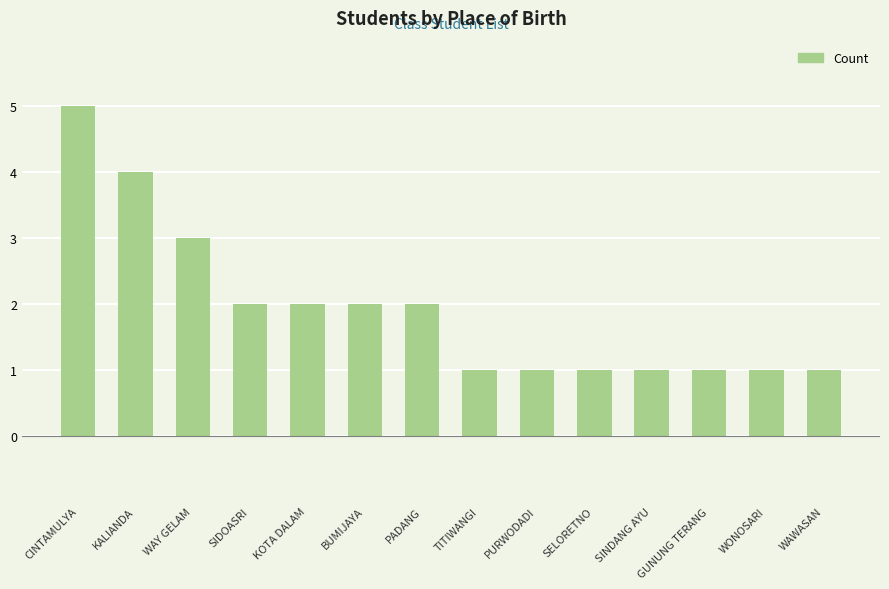

Reading right to left, what are all the values shown in this chart?

1	1	1	1	1	1	1	2	2	2	2	3	4	5